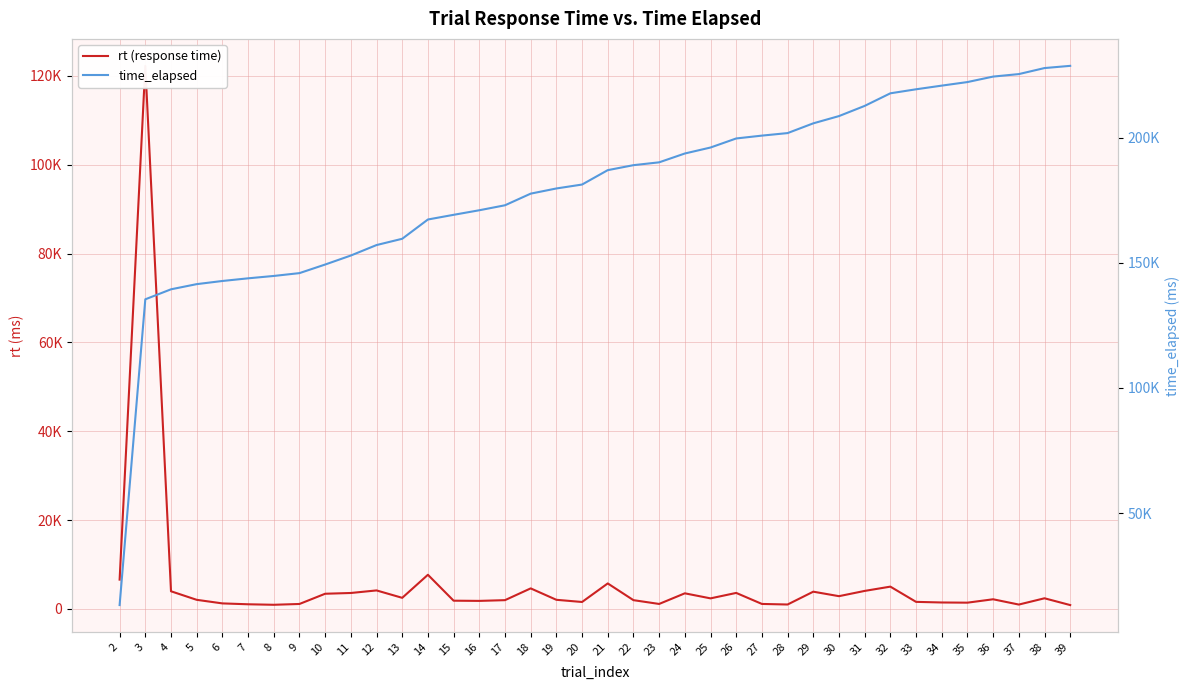

Does the chart have visible grid lines?

Yes